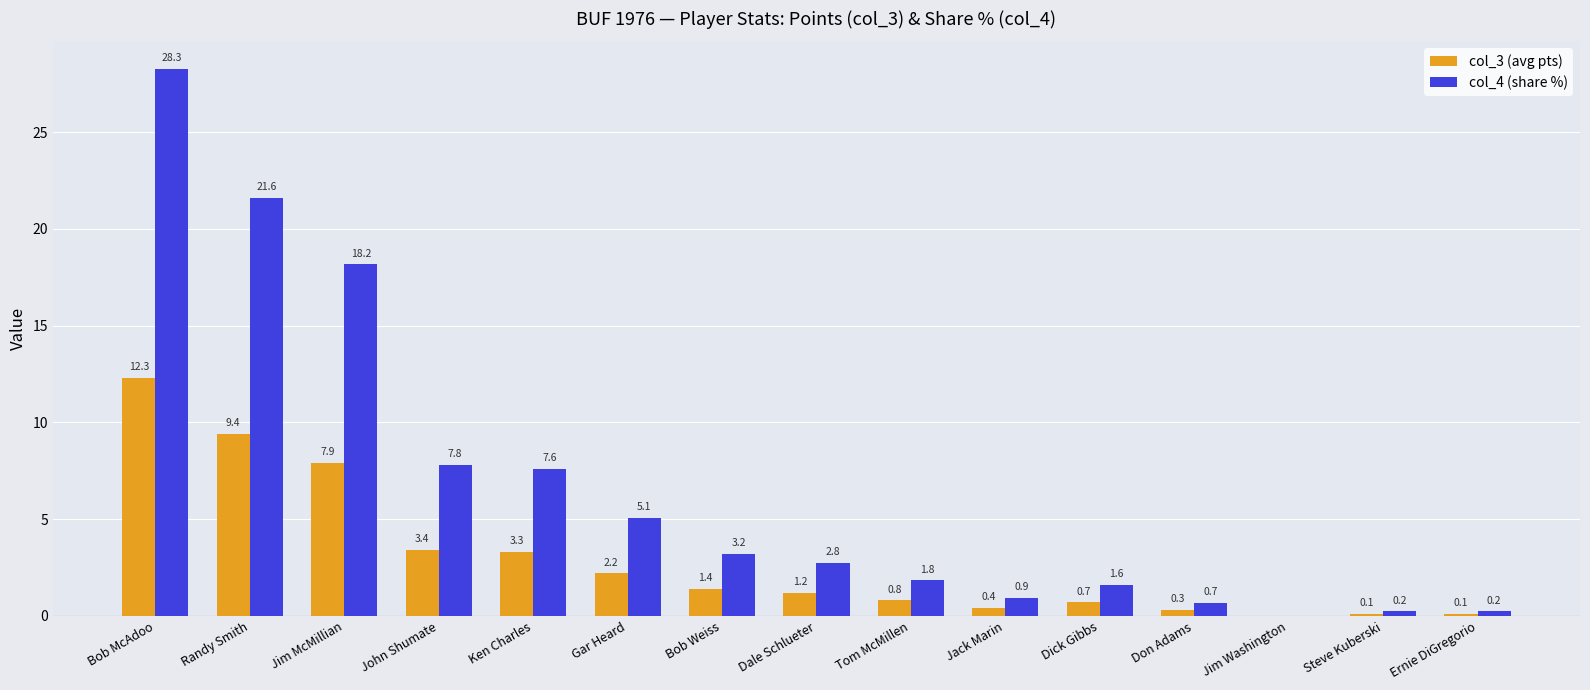

Read the col_4 (share %) value at Jack Marin.

0.9